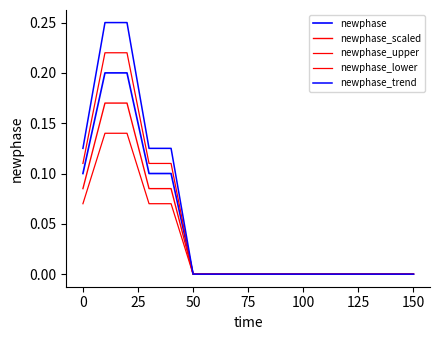

True or false: newphase_upper and newphase_trend intersect in this chart.

False